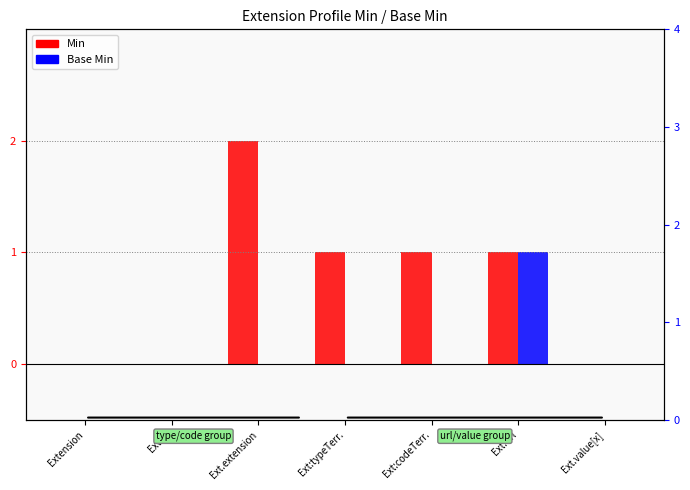

List the series in order of their overall mean, highest first.

Min, Base Min